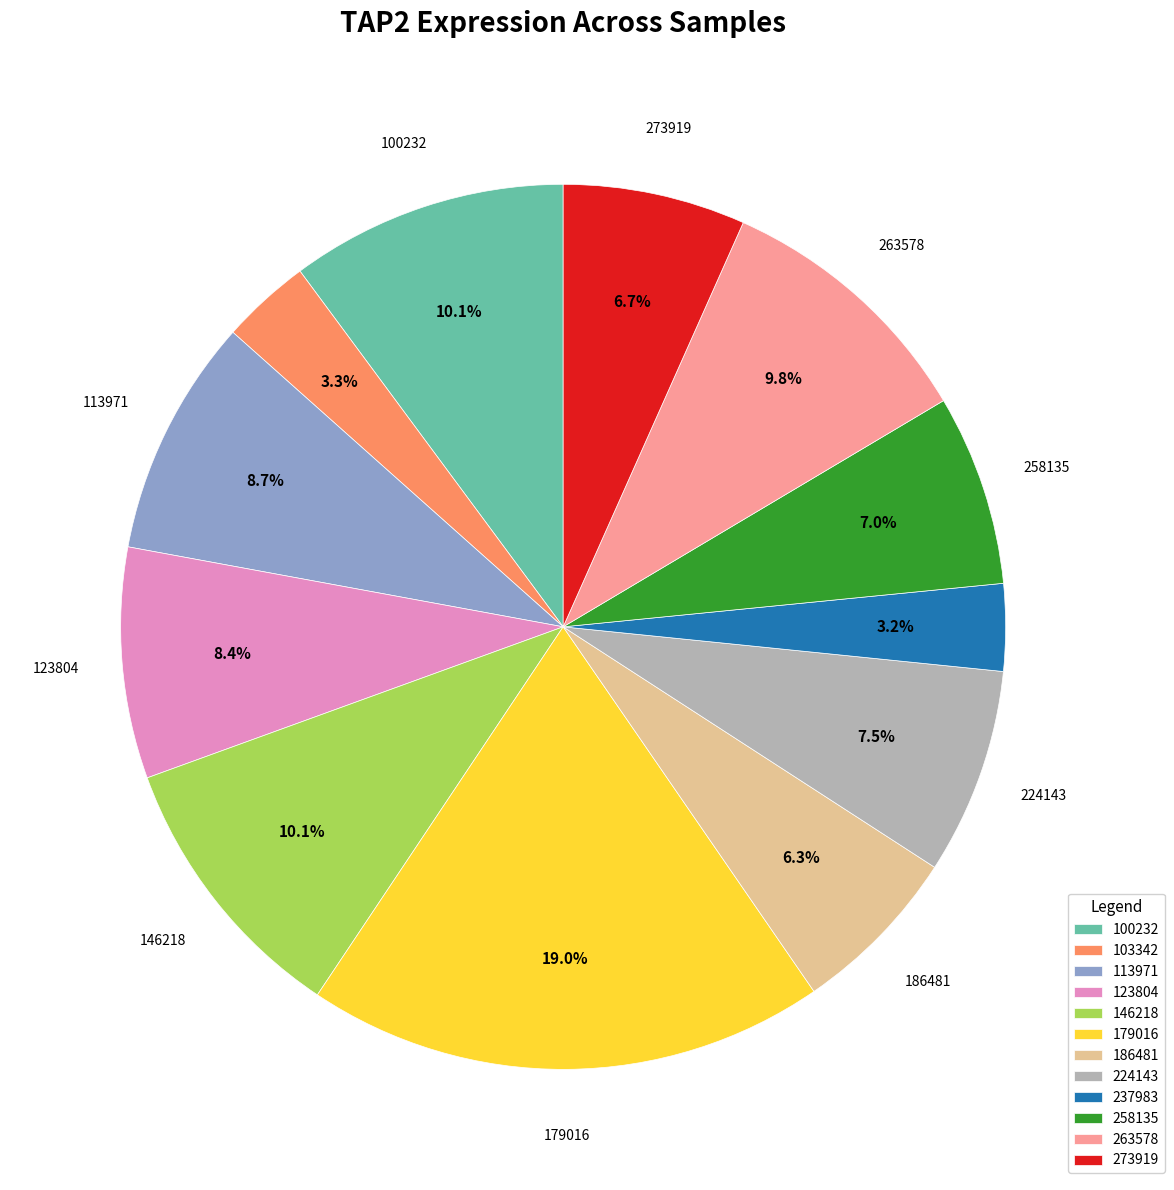

Count the number of slices in the pie.

12